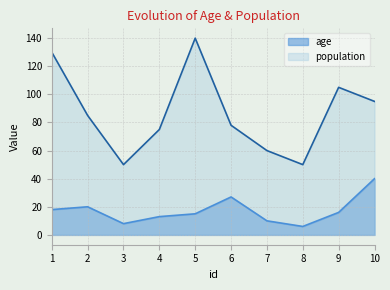

True or false: age and population cross at least once.

False